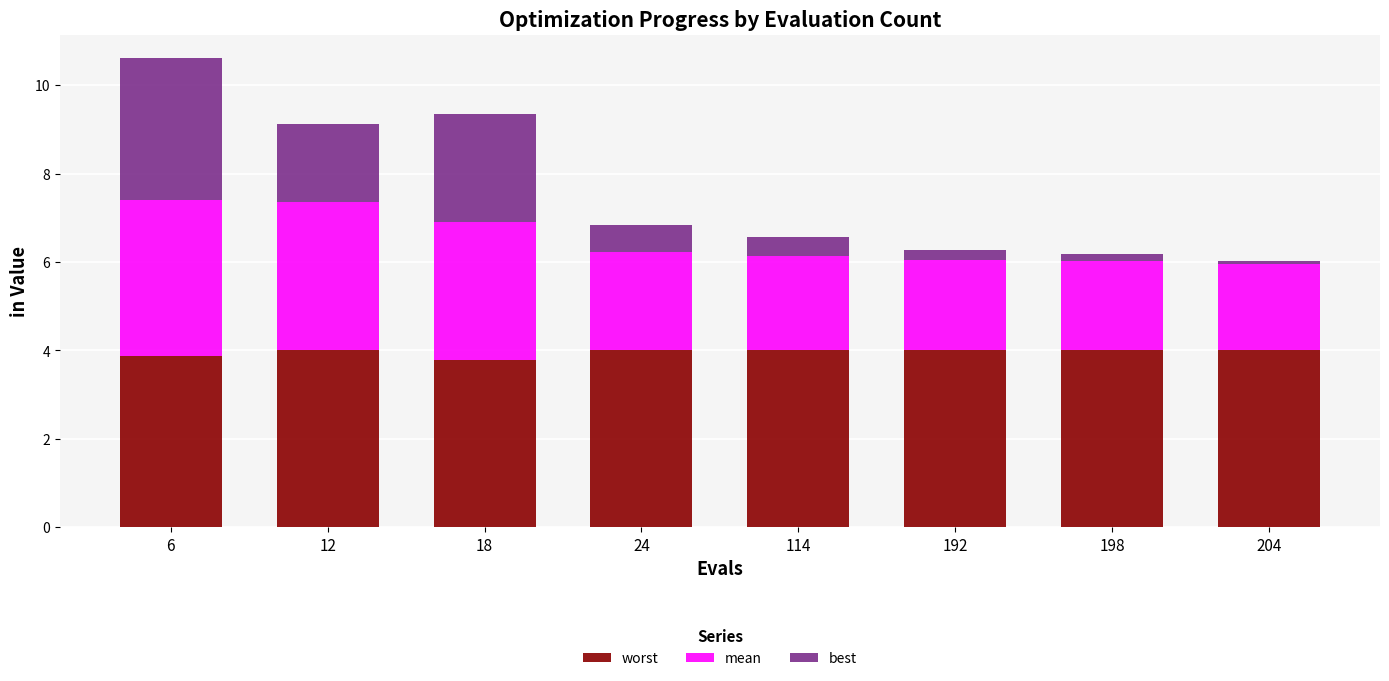

What is the highest value of the worst series?

4.0